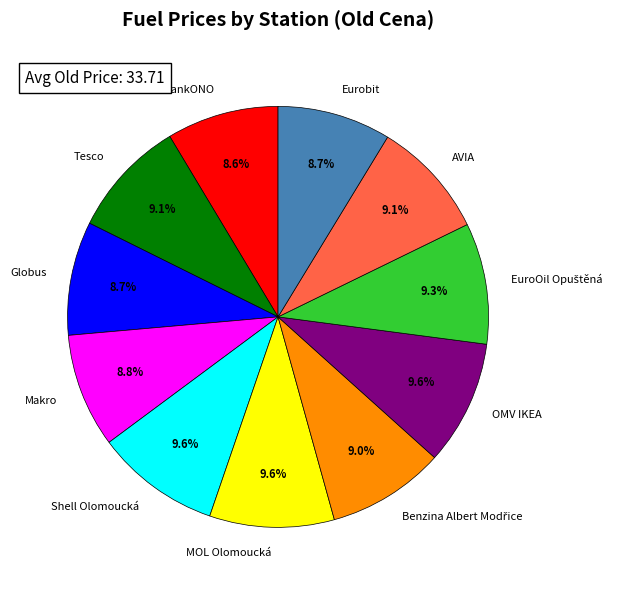

Do Makro and Tesco together represent more than half of the pie?

No